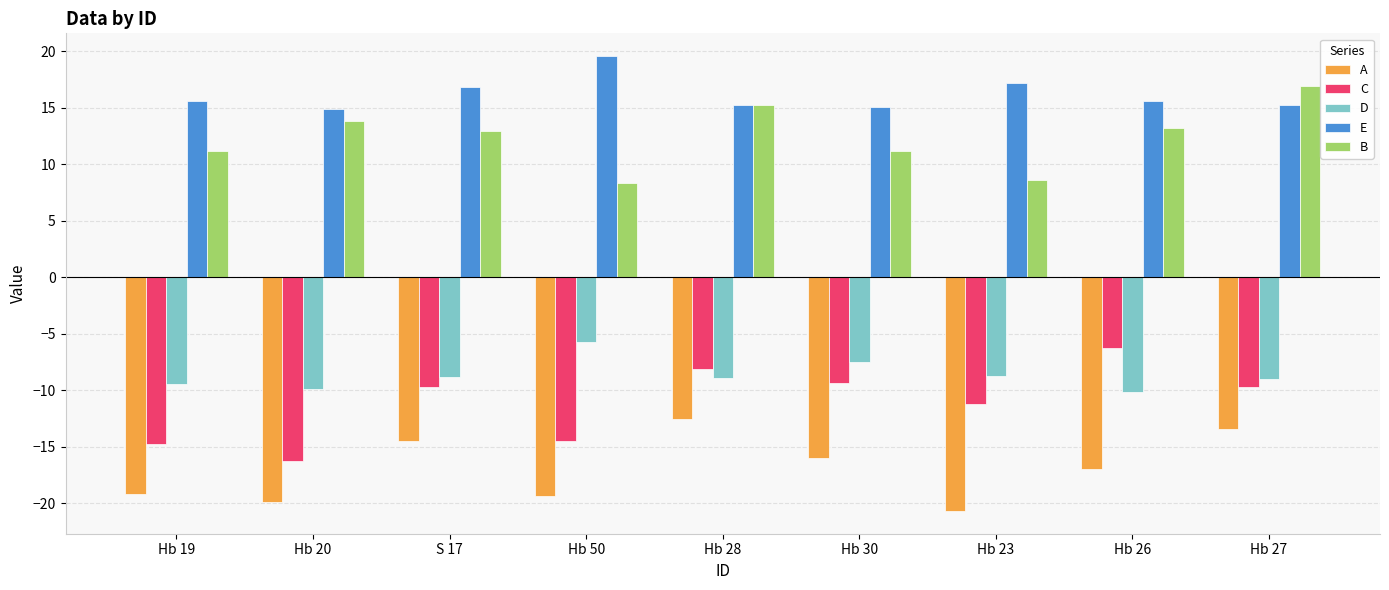

At how many categories does at least one series exceed 0?

9